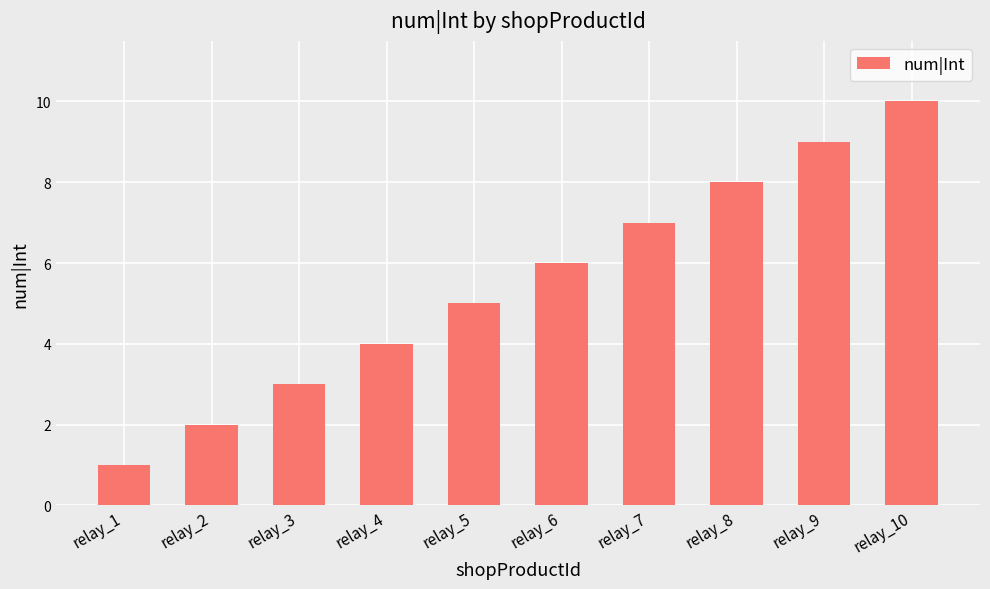

Reading right to left, list all the values displayed in this chart.

relay_10=10	relay_9=9	relay_8=8	relay_7=7	relay_6=6	relay_5=5	relay_4=4	relay_3=3	relay_2=2	relay_1=1